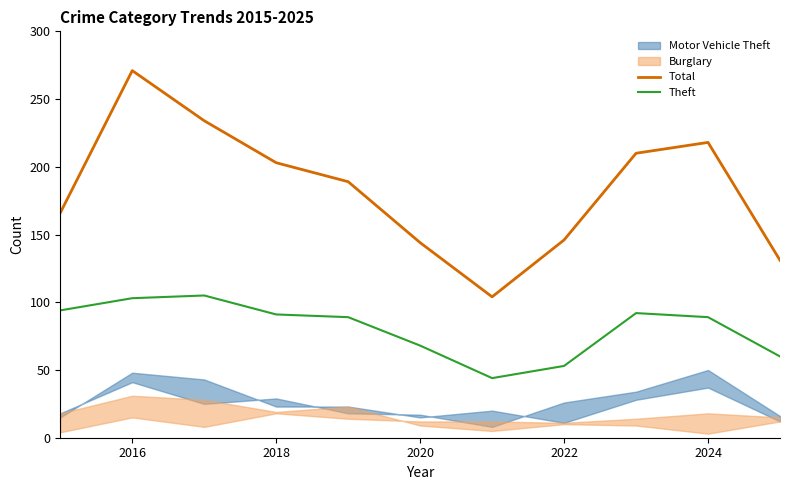

The value of Theft at 2024 is 89. True or false?

True